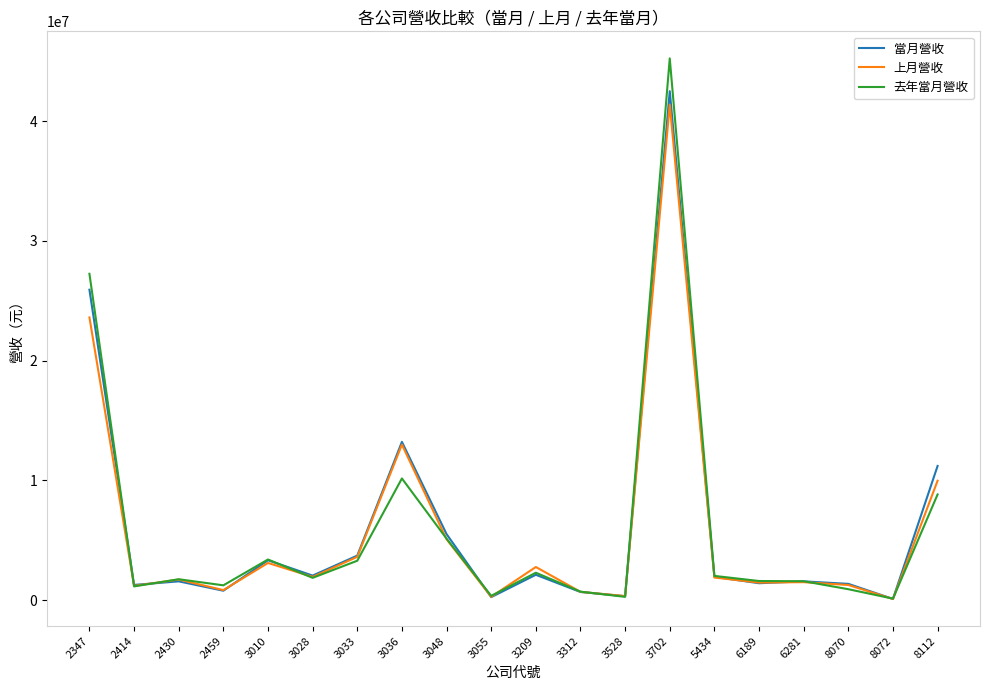

Is this an area chart (filled region under the line)?

No